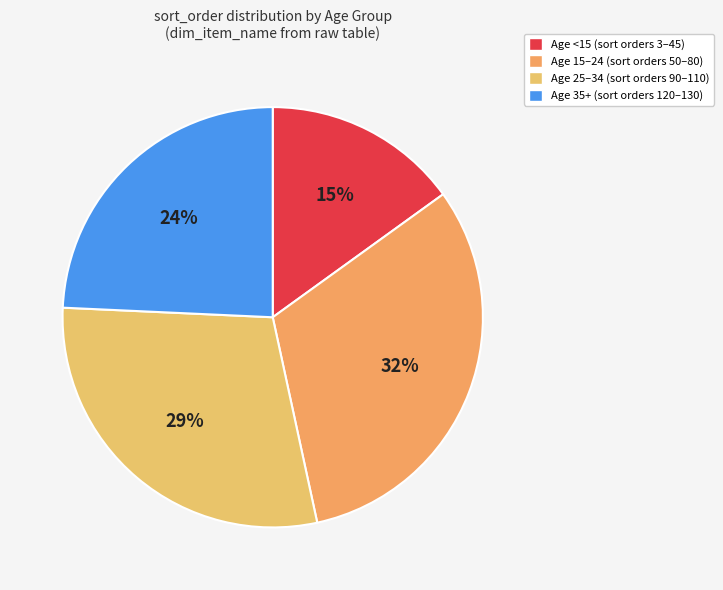

Does any single category account for the majority?

No